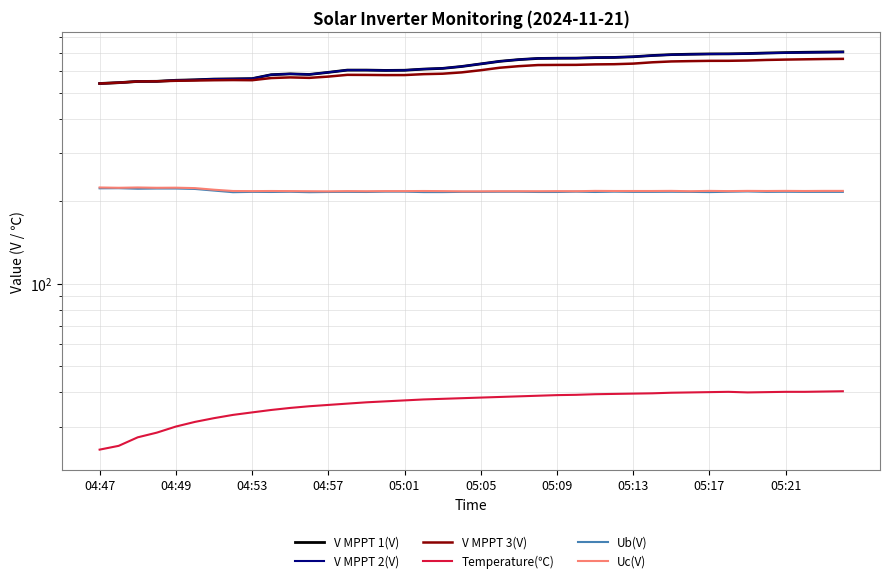

Which series changed the most between 28 and 38?

V MPPT 1(V)